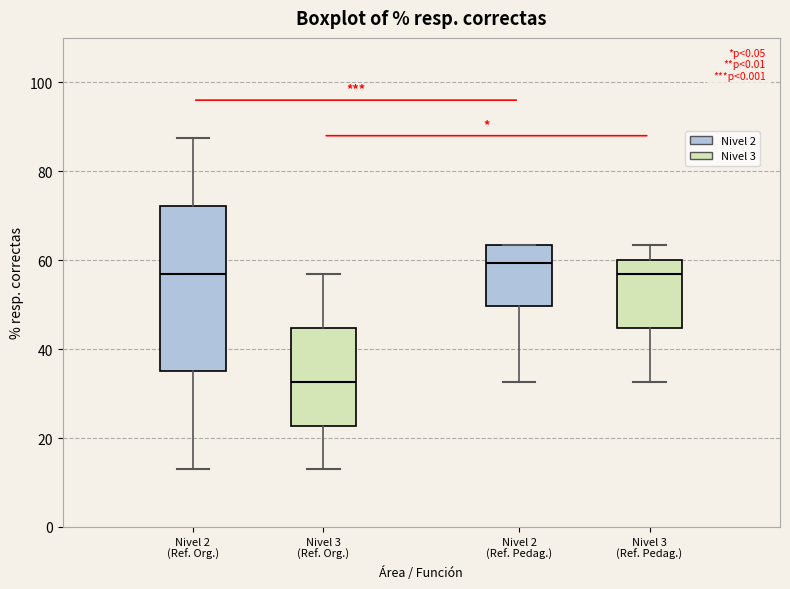

Reading left to right, transcribe this box plot: for each box, give where its median line is, the range the box spans, and where its two whiskers end, as read against the y-axis. The values are not printed on the chart, so give them approximately, as read against the axis.

Nivel 2 (Ref. Org.): median 56, box 34 to 72, whiskers 14 to 88
Nivel 3 (Ref. Org.): median 32, box 22 to 44, whiskers 14 to 56
Nivel 2 (Ref. Pedag.): median 60, box 50 to 64, whiskers 32 to 64
Nivel 3 (Ref. Pedag.): median 56, box 44 to 60, whiskers 32 to 64